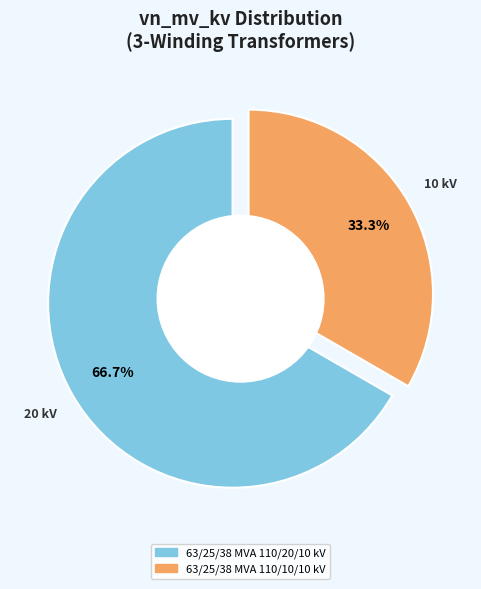

To the nearest percent, what percentage of the pie is 63/25/38 MVA 110/10/10 kV?

33%